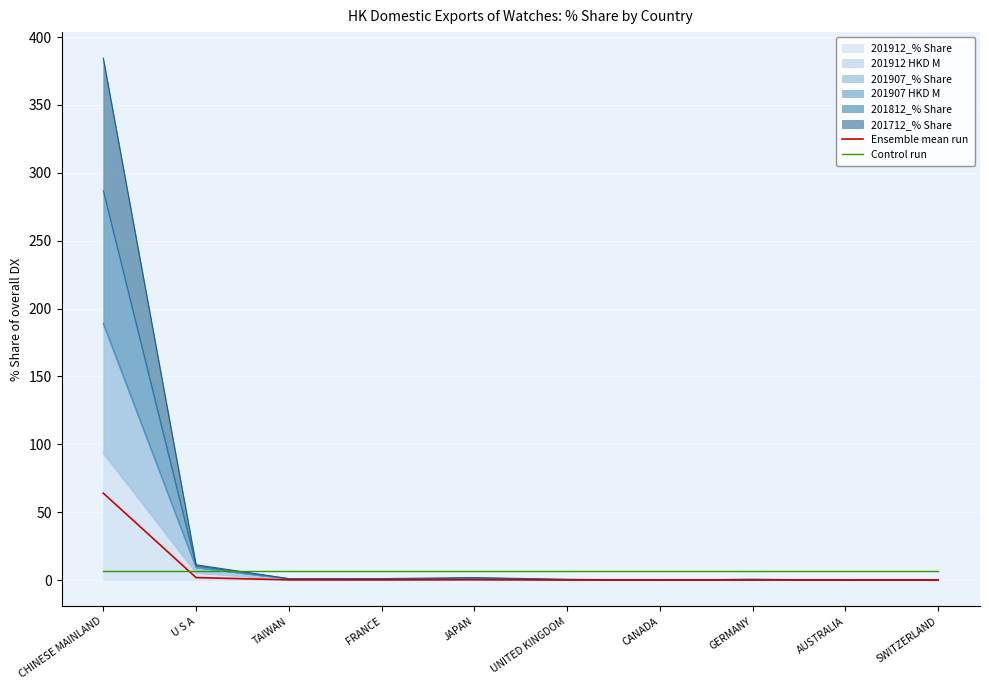

What is the label of the 9th point from the left?

AUSTRALIA